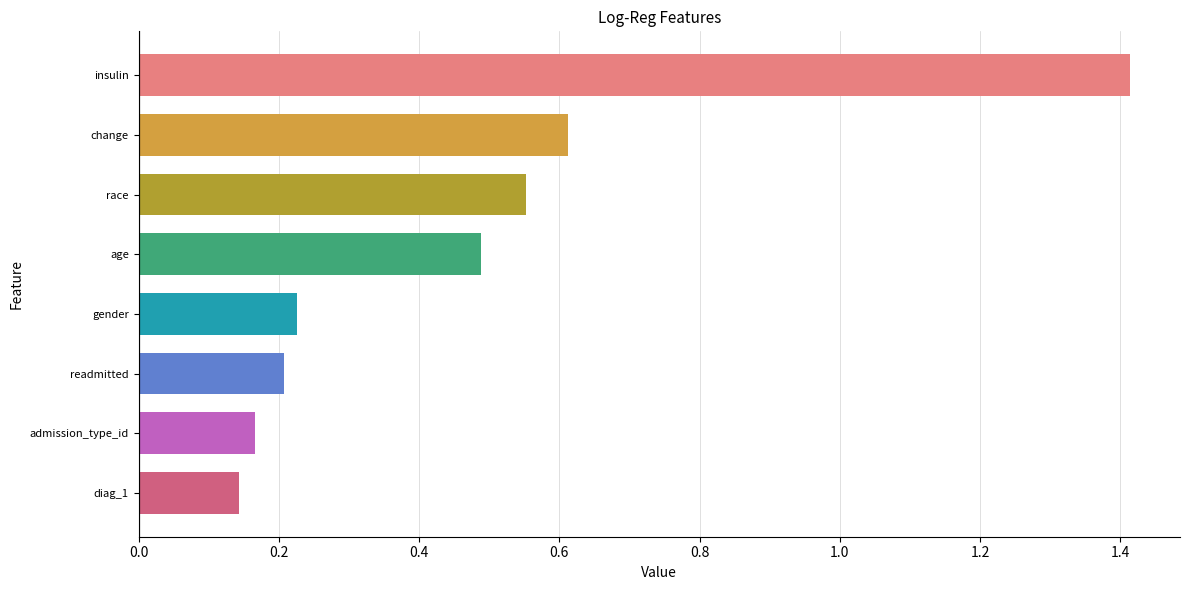

List the labels in order of value, largest first.

insulin, change, race, age, gender, readmitted, admission_type_id, diag_1